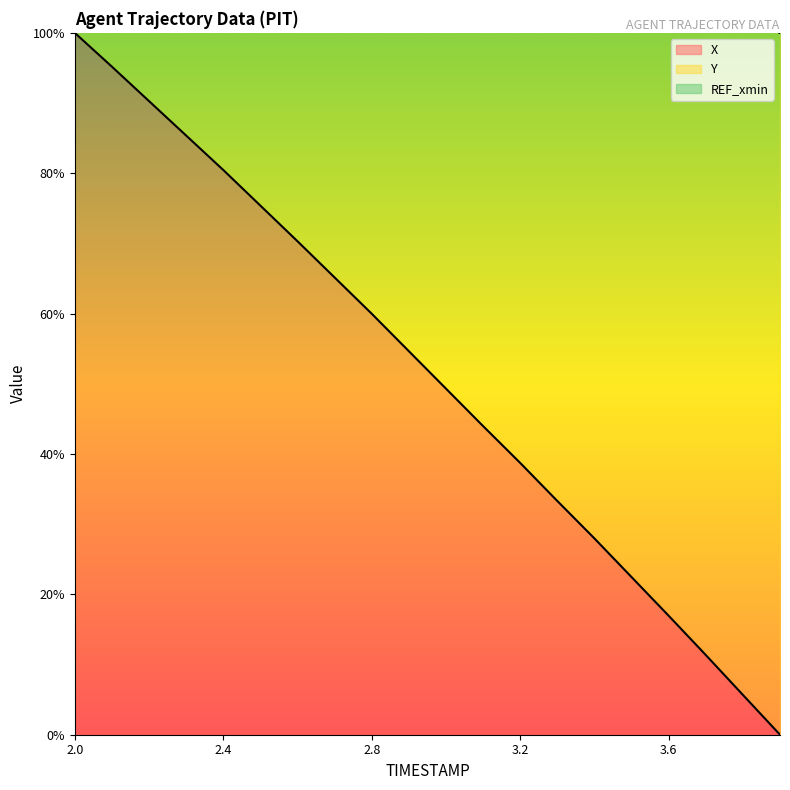

What is the maximum value for X?

100.0